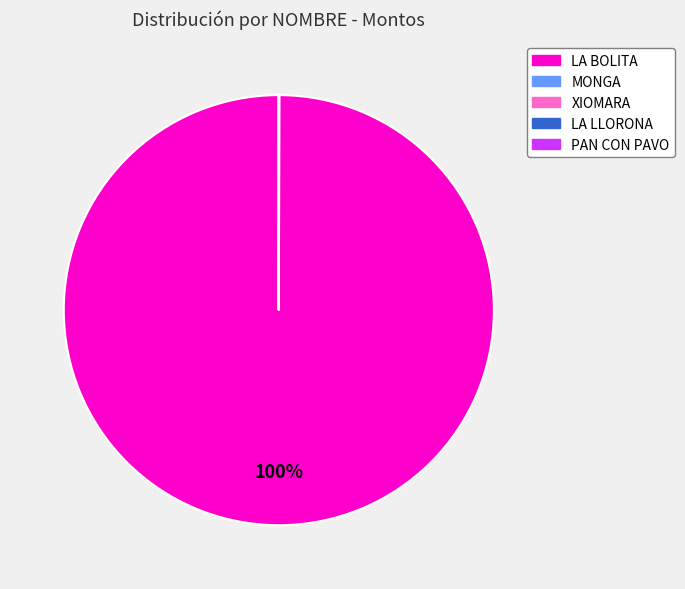

Which slice is the largest?

LA BOLITA